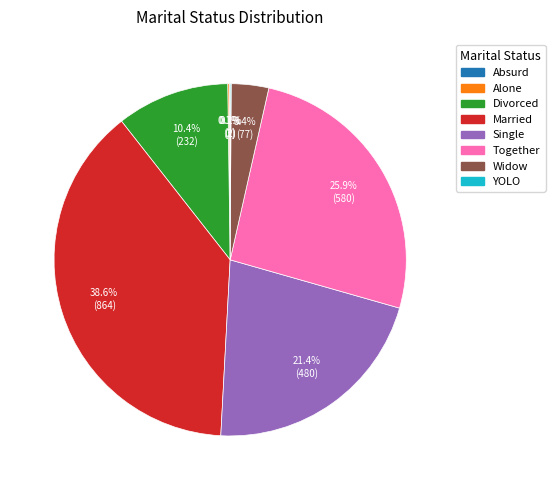

The Together slice represents 26% of the pie. True or false?

True